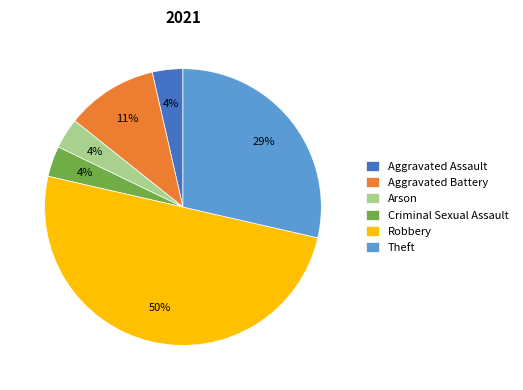

True or false: Criminal Sexual Assault accounts for 4% of the total.

True